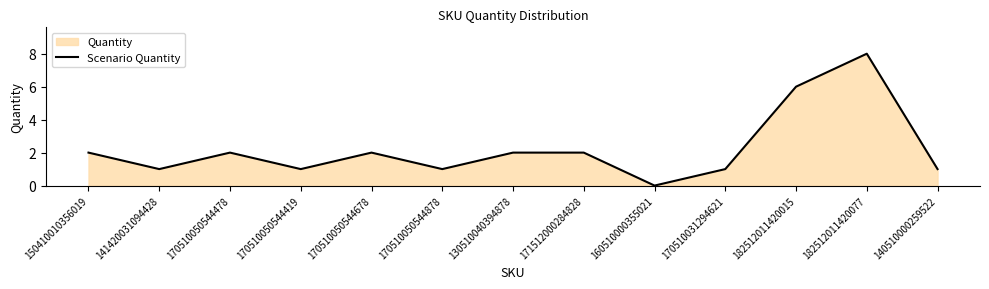

What is the label of the 1st point from the left?

150410010356019